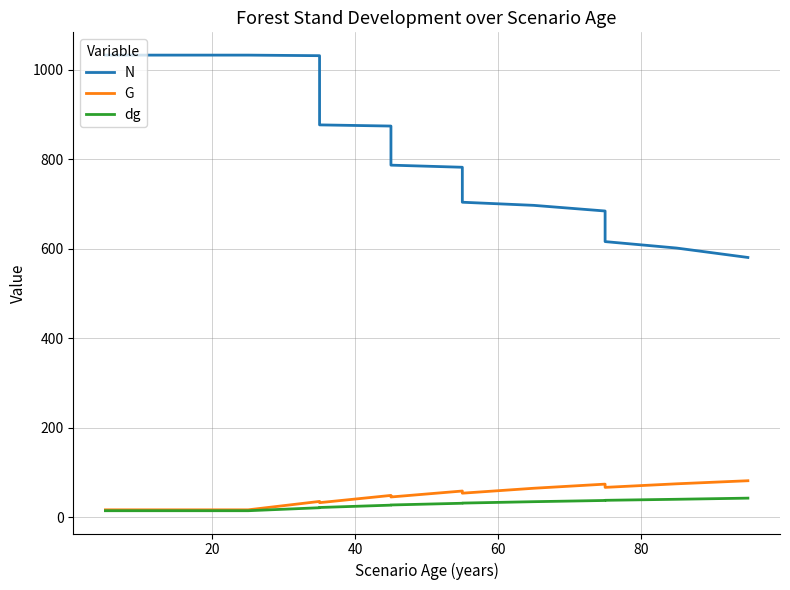

True or false: N and dg cross at least once.

False